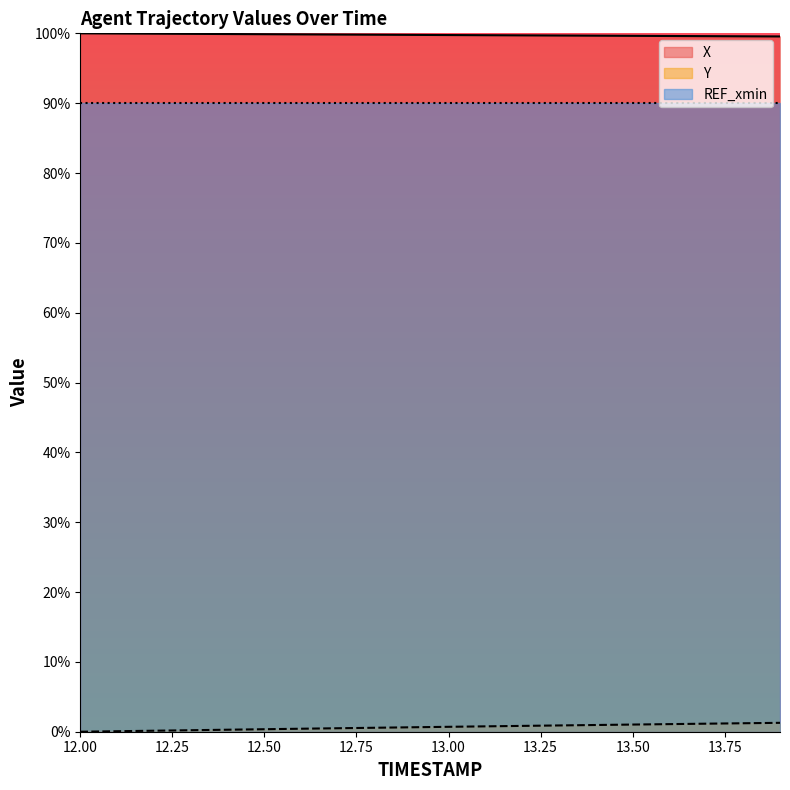

Count the number of data series in this chart.

3